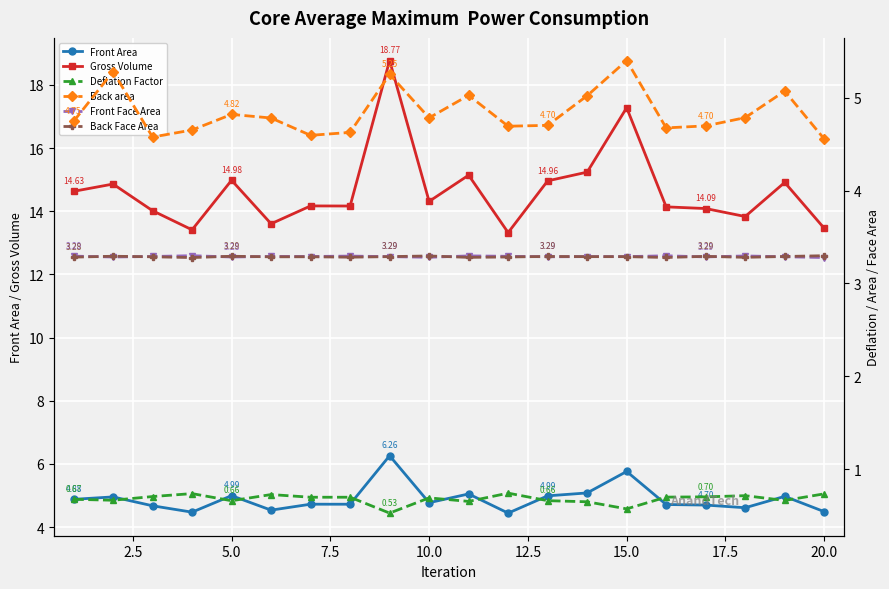

True or false: Gross Volume and Back Face Area cross at least once.

False